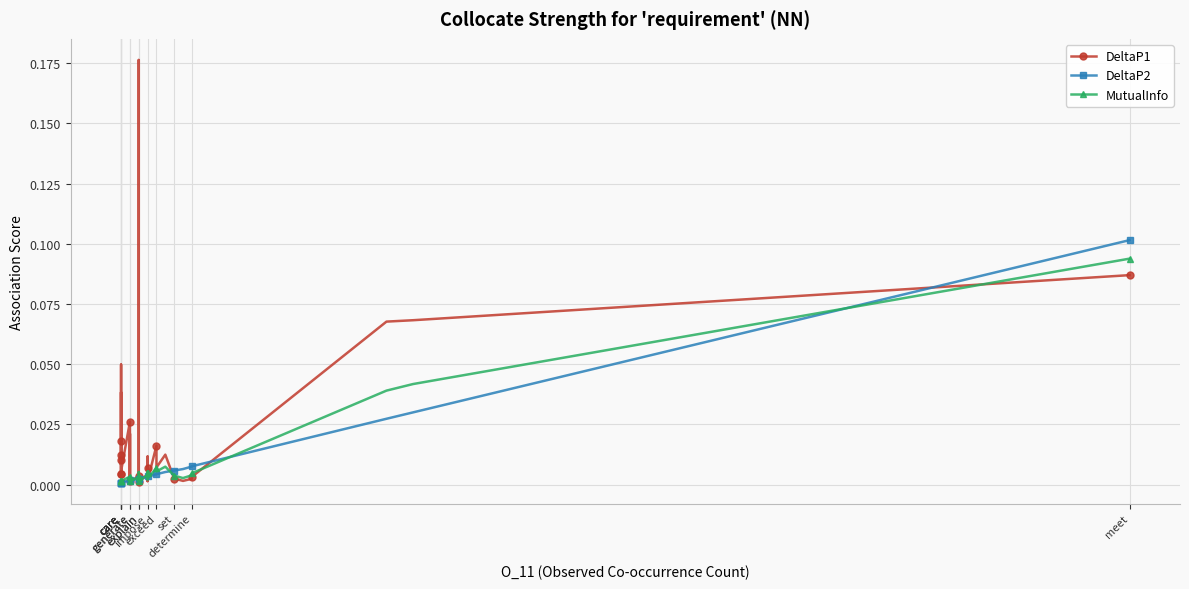

What is the maximum value for MutualInfo?

0.1